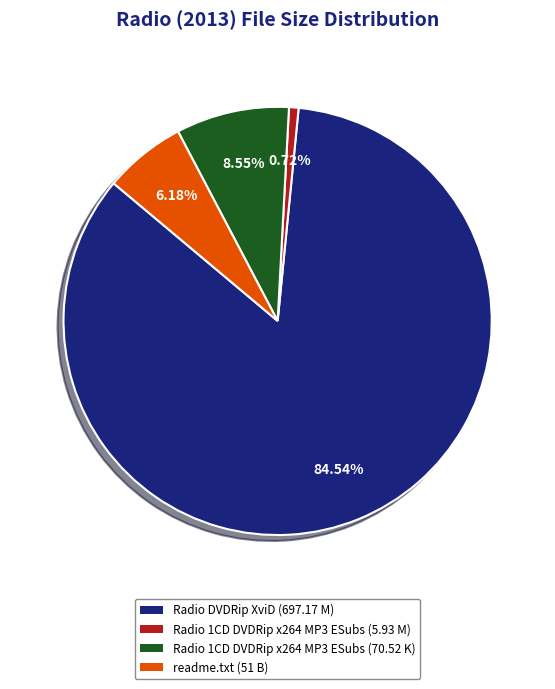

To the nearest percent, what is the combined percentage of Radio 1CD DVDRip x264 MP3 ESubs (5.93 M) and Radio 1CD DVDRip x264 MP3 ESubs (70.52 K)?

9%